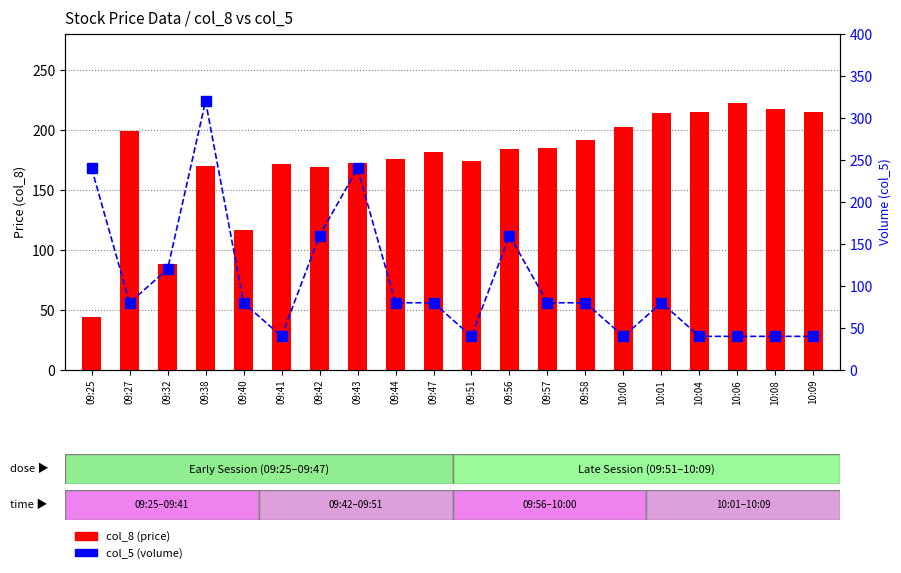

Reading right to left, transcribe all the data shown in this chart.

col_8 (price): 214.9	217.7	222.4	214.7	213.8	202.3	191.3	185.1	184.2	174.0	181.9	175.8	172.3	169.4	171.7	116.2	170.1	88.0	199.2	44.0
col_5 (volume): 40.0	40.0	40.0	40.0	80.0	40.0	80.0	80.0	160.0	40.0	80.0	80.0	240.0	160.0	40.0	80.0	320.0	120.0	80.0	240.0